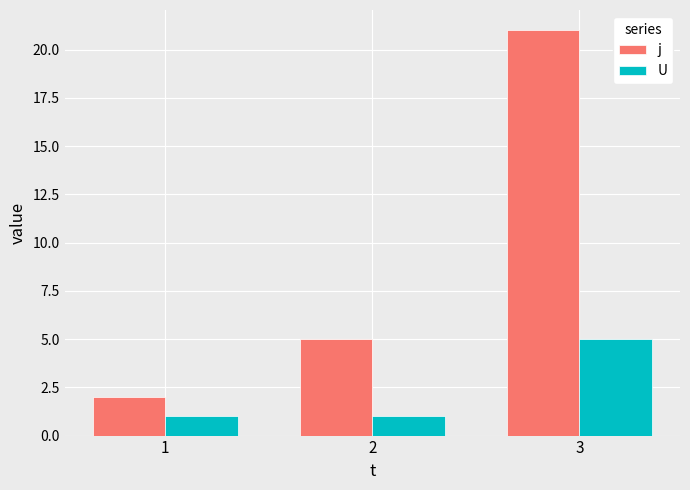

Reading left to right, extract all data points from this chart.

j: 1=2	2=5	3=21
U: 1=1	2=1	3=5